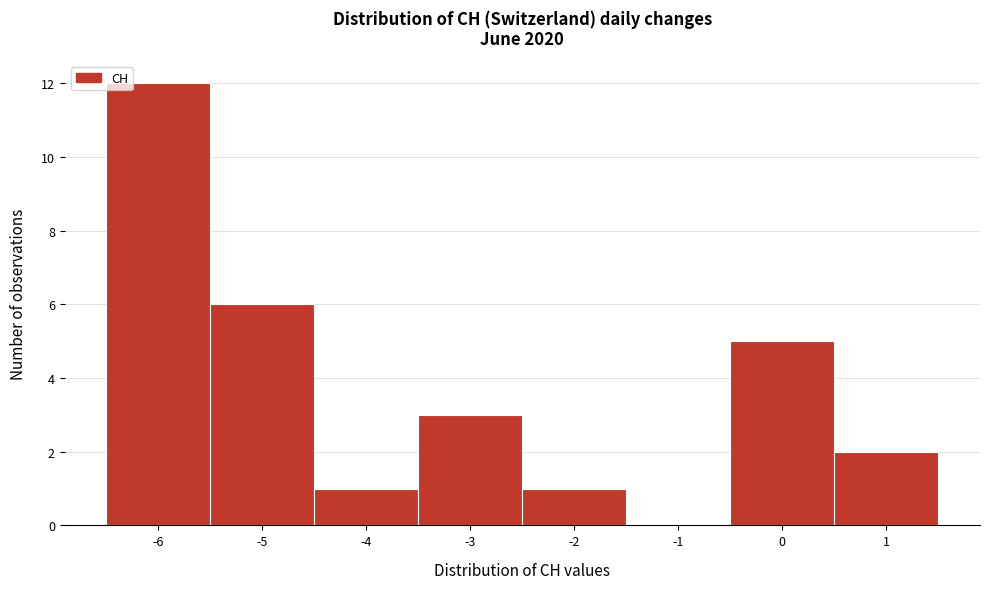

How tall is the bar that spans -2.5 to -1.5 on the x-axis? The values are not printed on the chart, so give them approximately, as read against the axis.

1